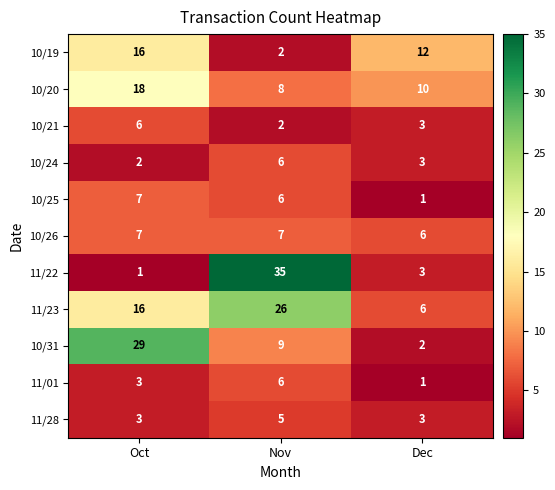

What is the approximate value of 11/28 at Dec?

3